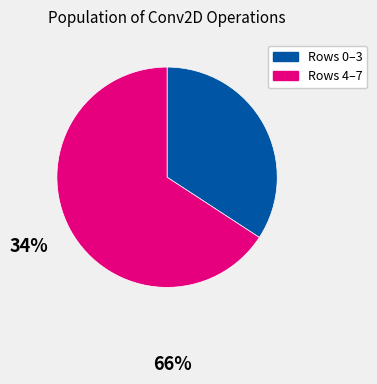

What is the ratio of the value at Rows 0–3 to the value at Rows 4–7?

0.5